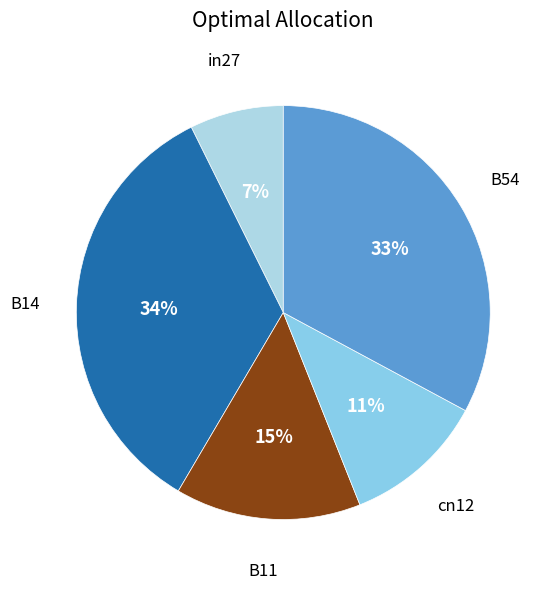

To the nearest percent, what is the combined percentage of B54 and cn12?

44%